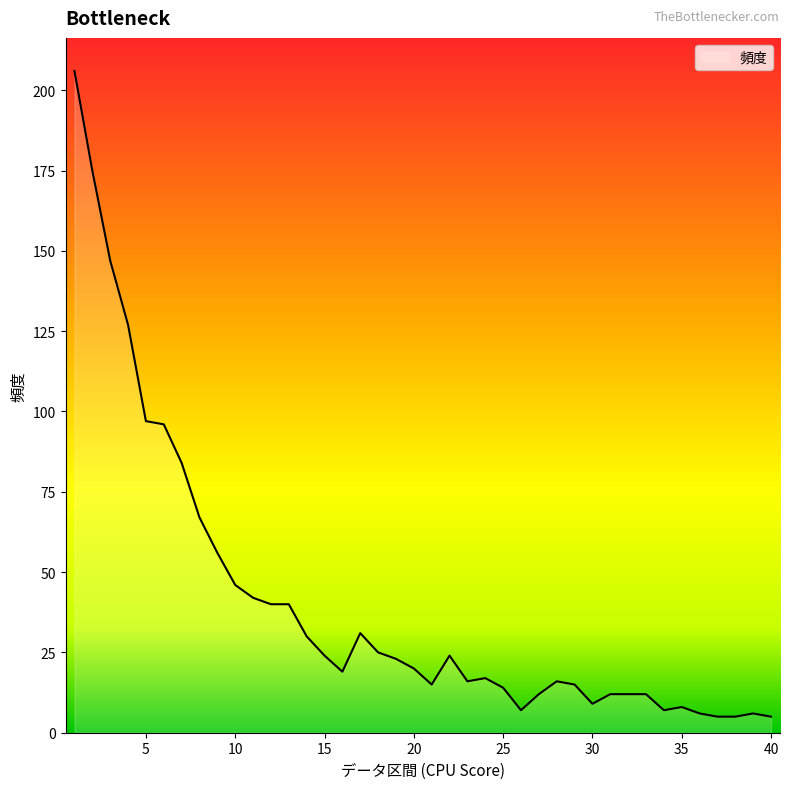

What is the difference between the maximum and minimum values?

201